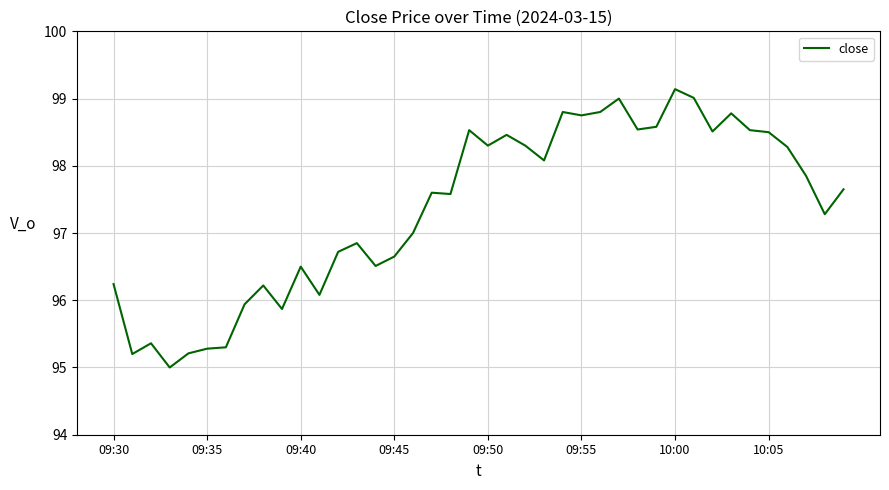

What is the minimum value shown in the chart?

95.0